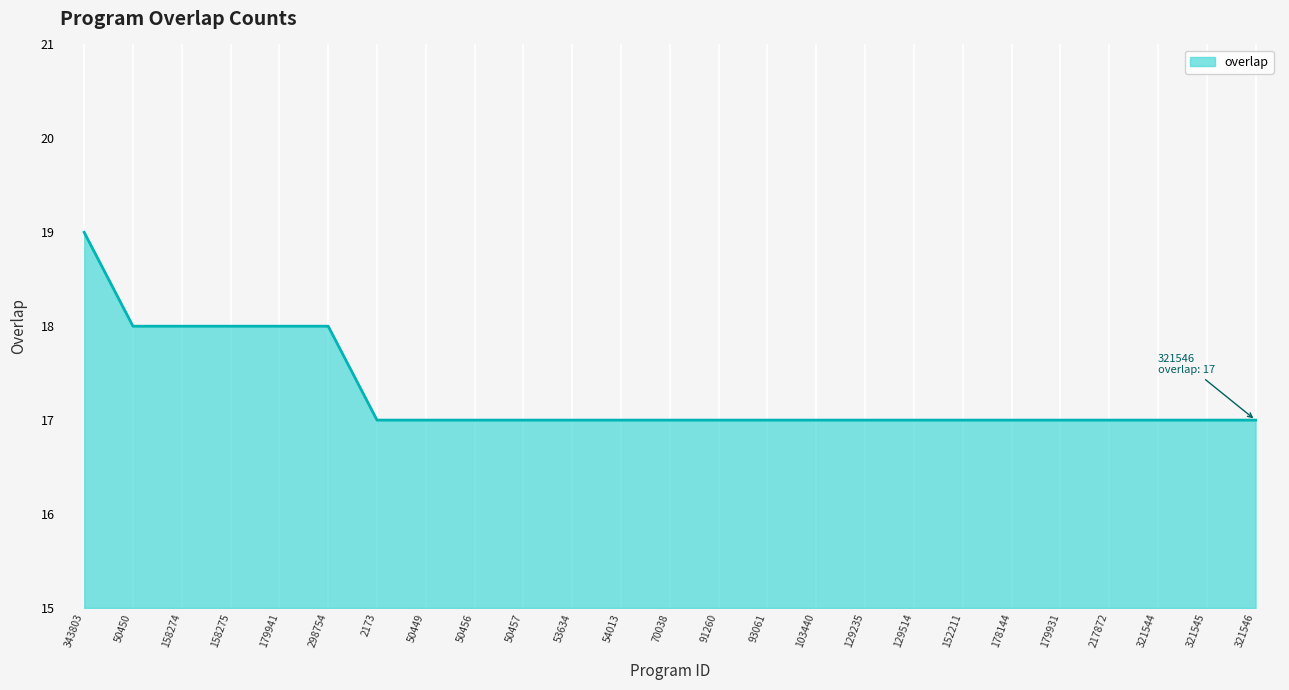

Is it true that the value at 217872 is 27?

False